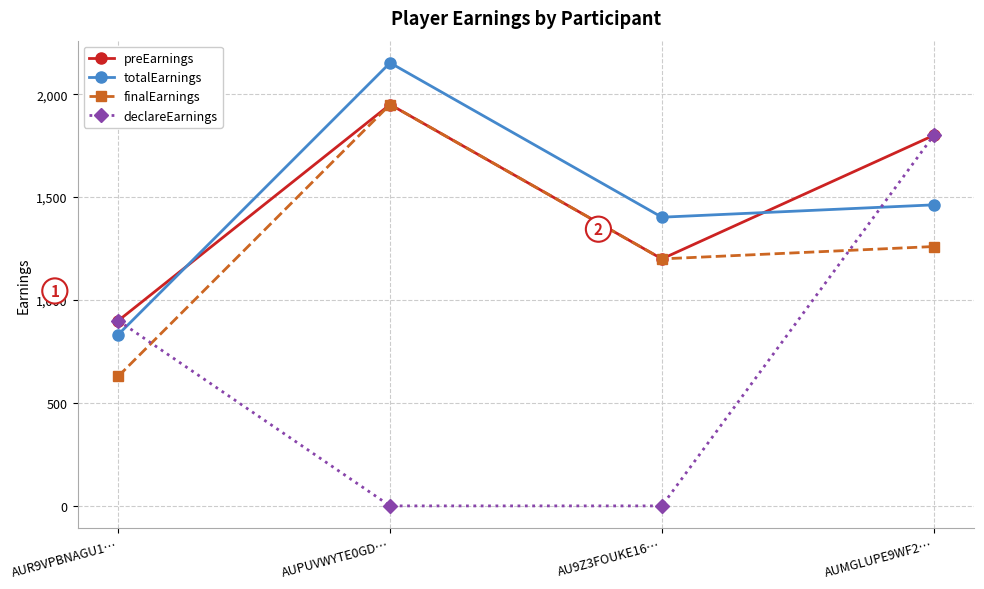

Does the chart have visible grid lines?

Yes